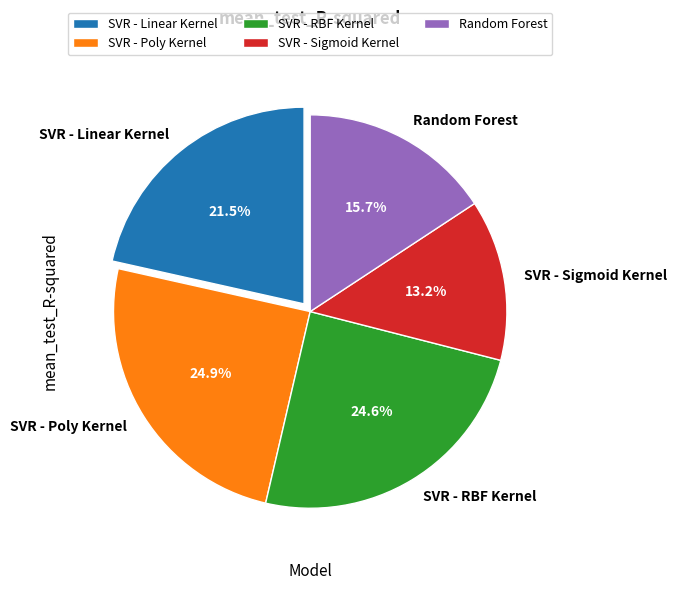

Count the number of slices in the pie.

5